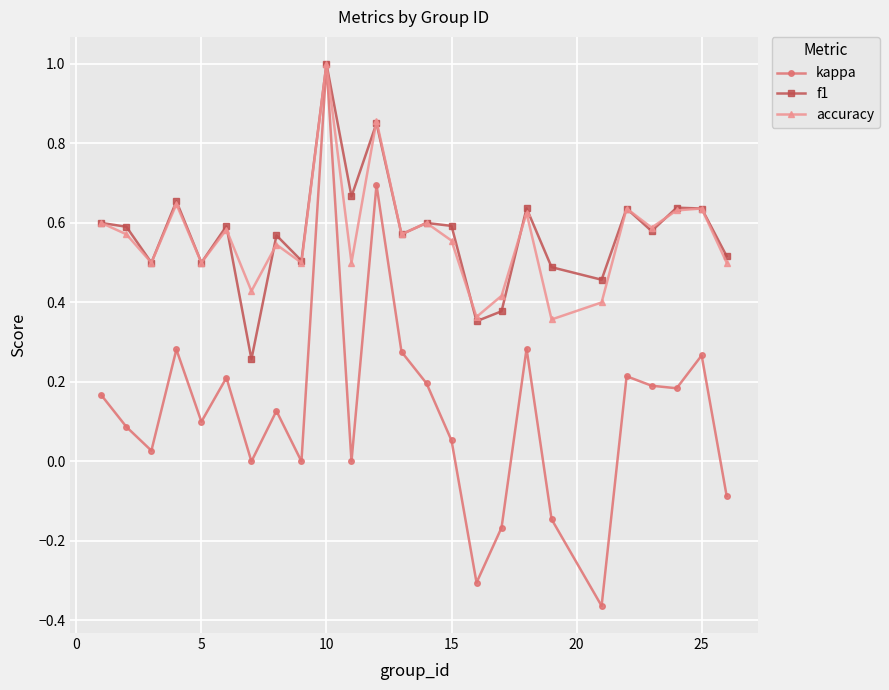

Which series has the widest spread of values?

kappa